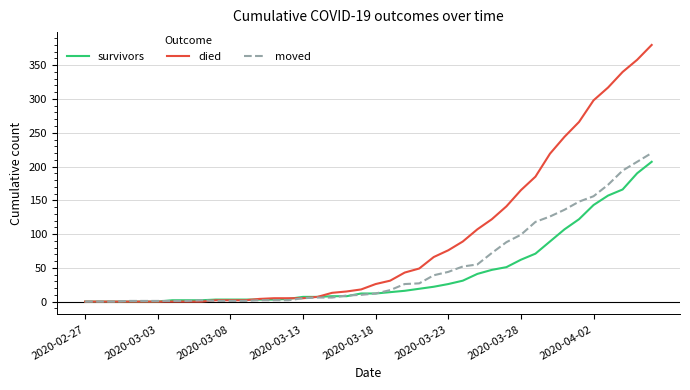

Which series has the widest spread of values?

died